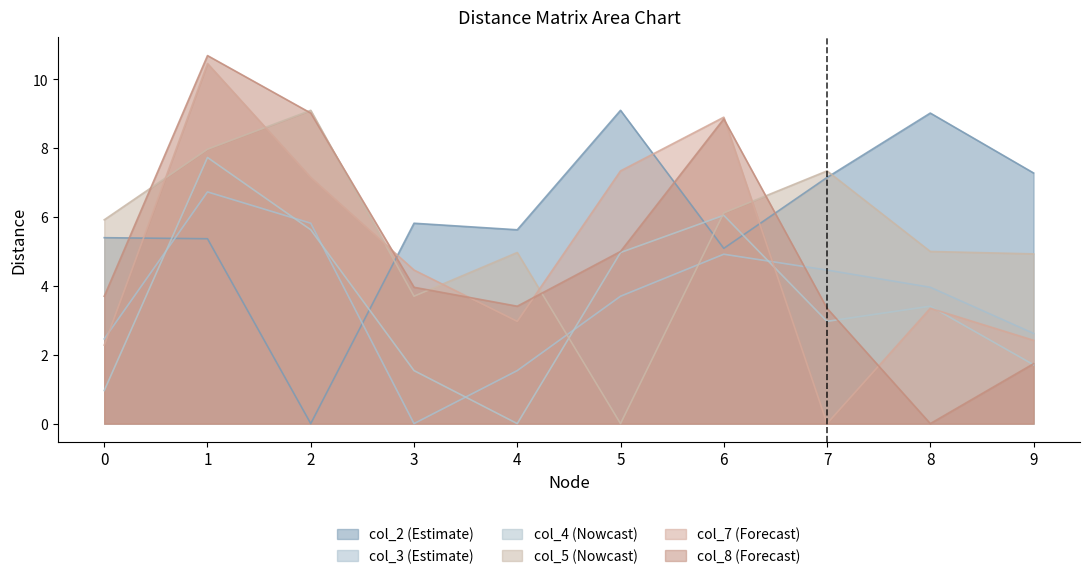

The col_5 series shows 7.3 at 7. True or false?

True